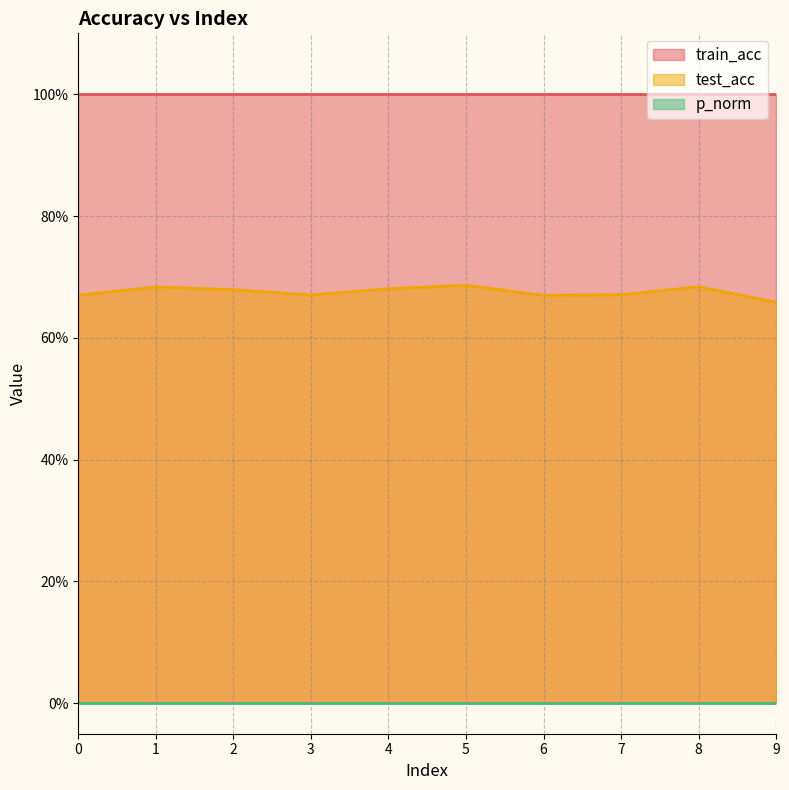

Which series changed the most between 0 and 3?

train_acc